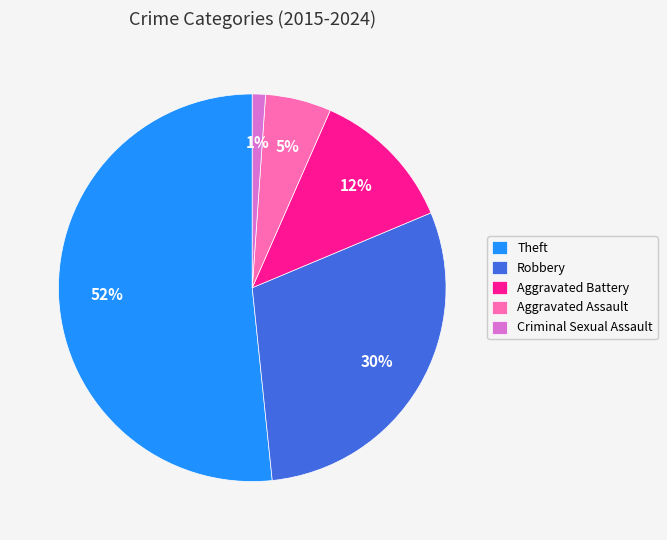

Does Robbery represent more than half of the total?

No